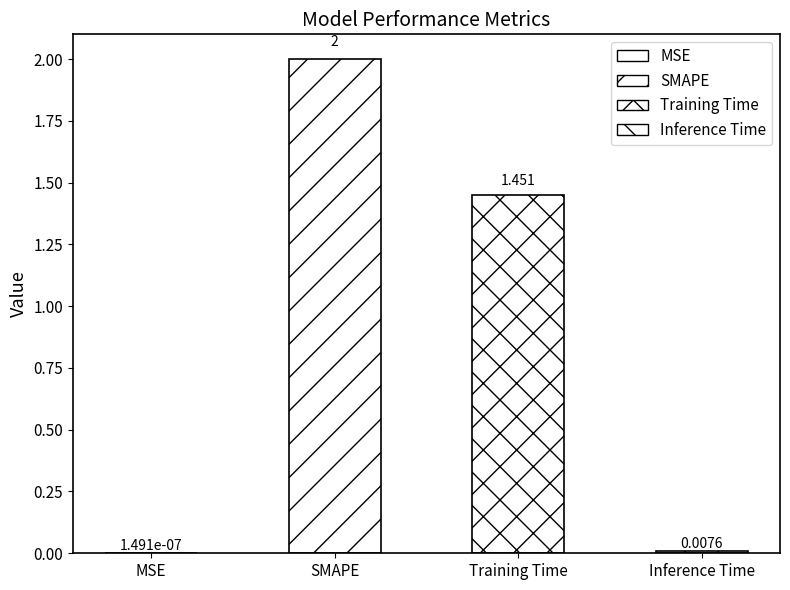

Is it true that the value at SMAPE is 2.8?

False